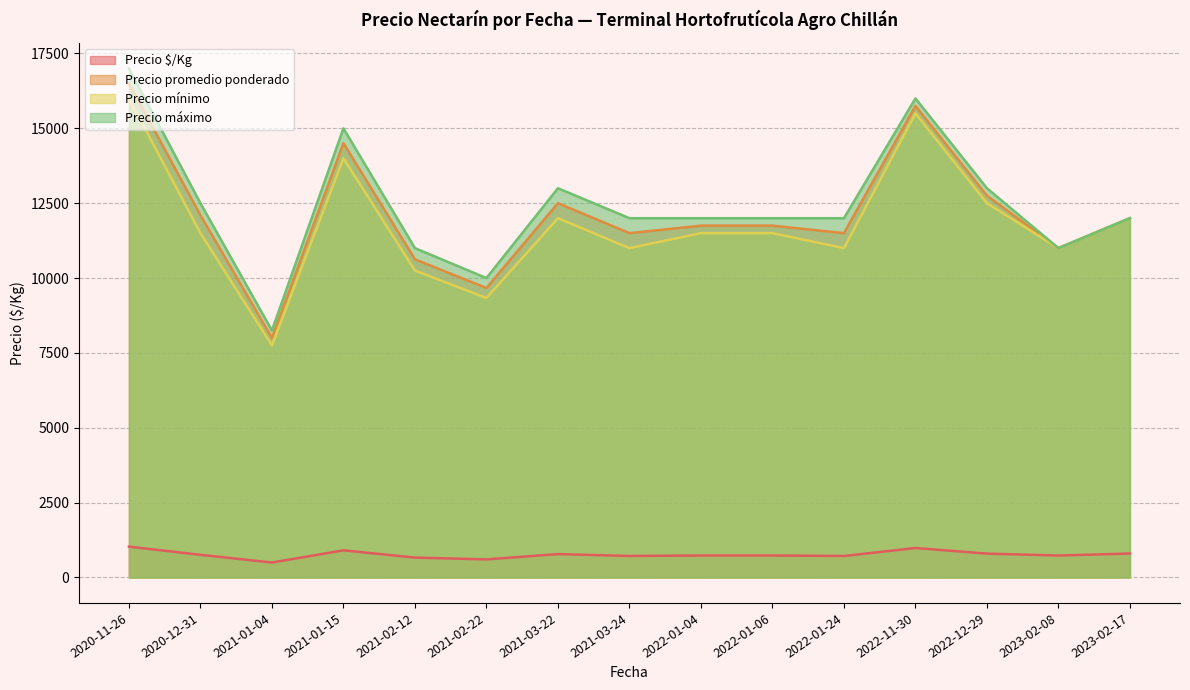

True or false: Precio $/Kg and Precio promedio ponderado intersect in this chart.

False